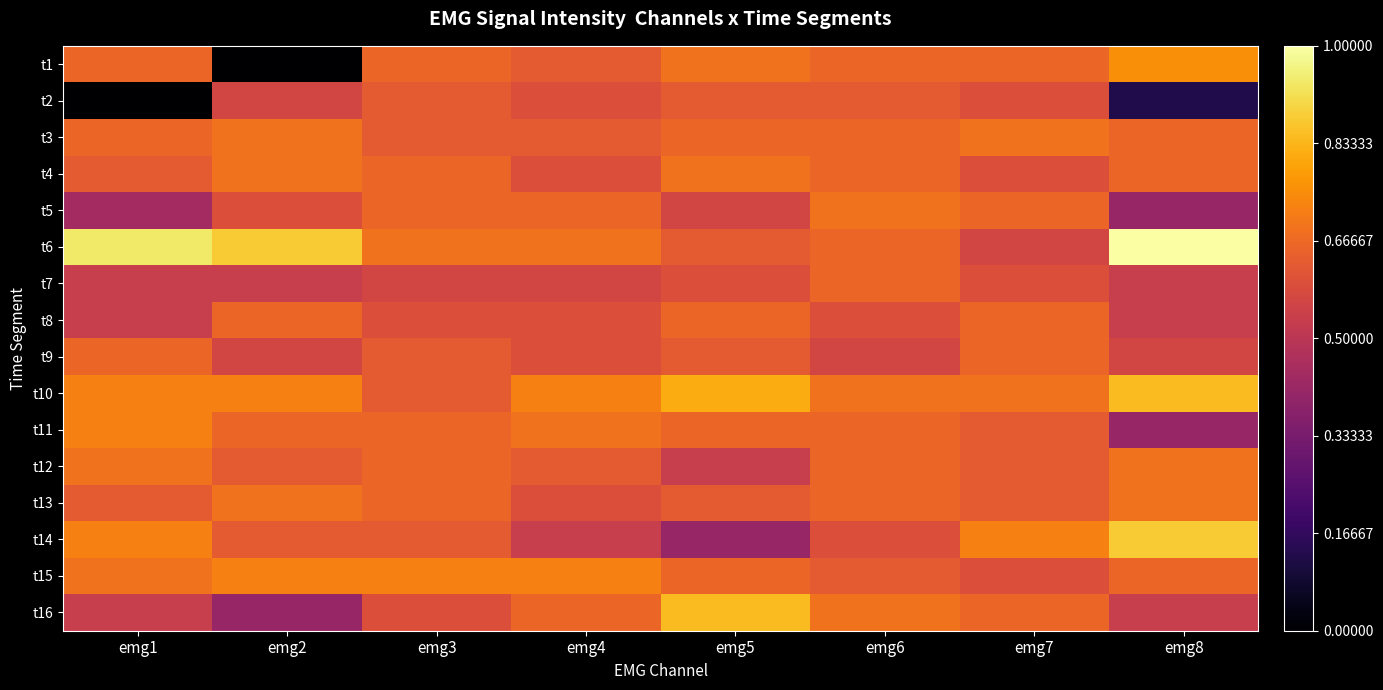

Which series changed the most between emg4 and emg5?

t16